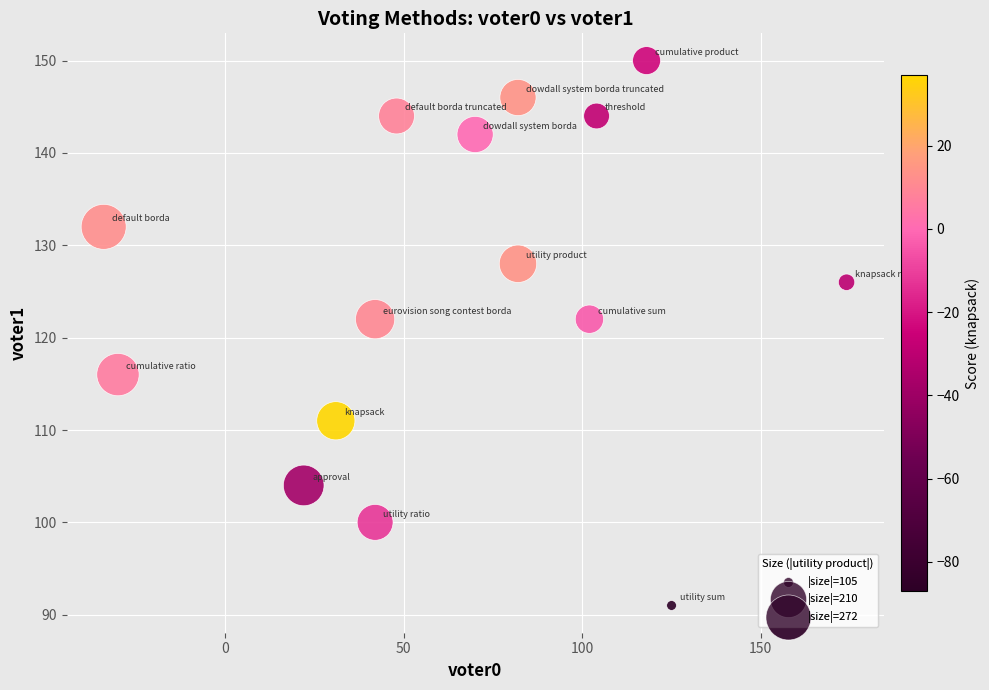

List the coordinates of all points as (X, Y) pairs, reading left to right.

(-34, 132)  (-30, 116)  (22, 104)  (31, 111)  (42, 100)  (42, 122)  (48, 144)  (70, 142)  (82, 128)  (82, 146)  (102, 122)  (104, 144)  (118, 150)  (125, 91)  (174, 126)